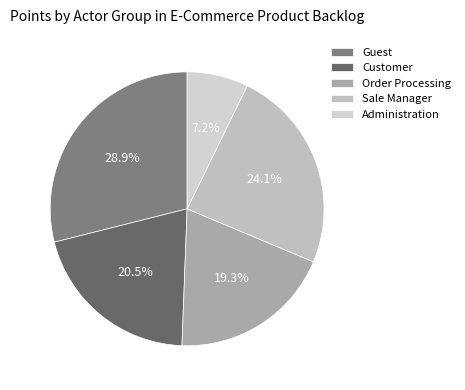

Which category has the biggest portion of the pie?

Guest